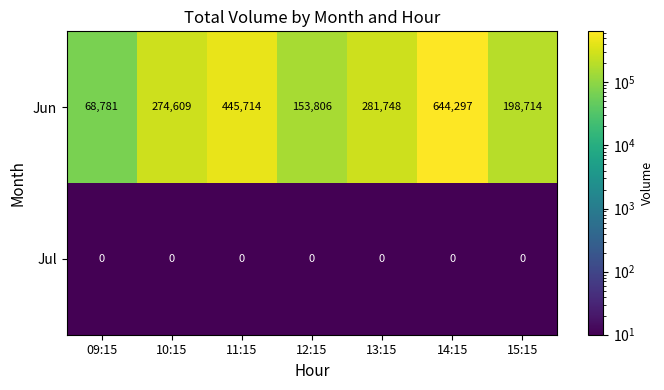

The Jun series shows 103518 at 12:15. True or false?

False